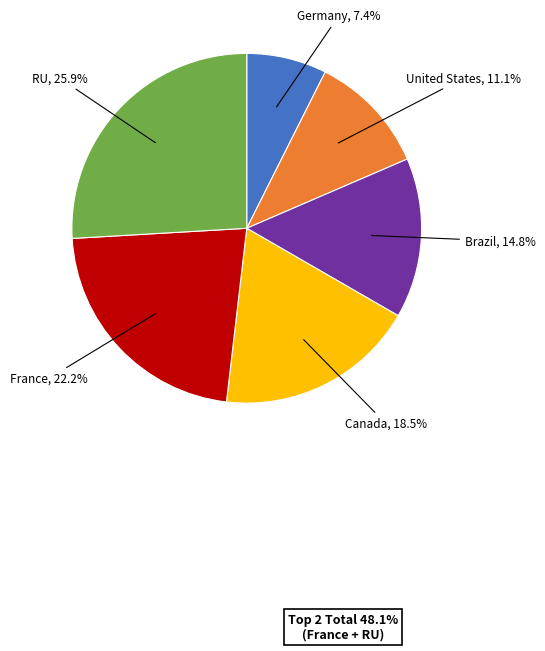

To the nearest percent, what is the difference between the RU and Germany slice percentages?

19%